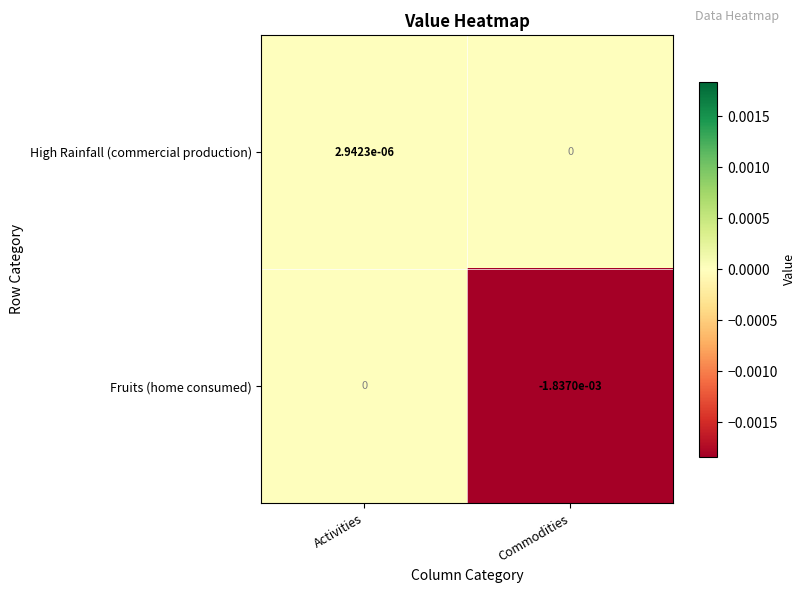

List the series in order of their overall mean, highest first.

High Rainfall (commercial production), Fruits (home consumed)